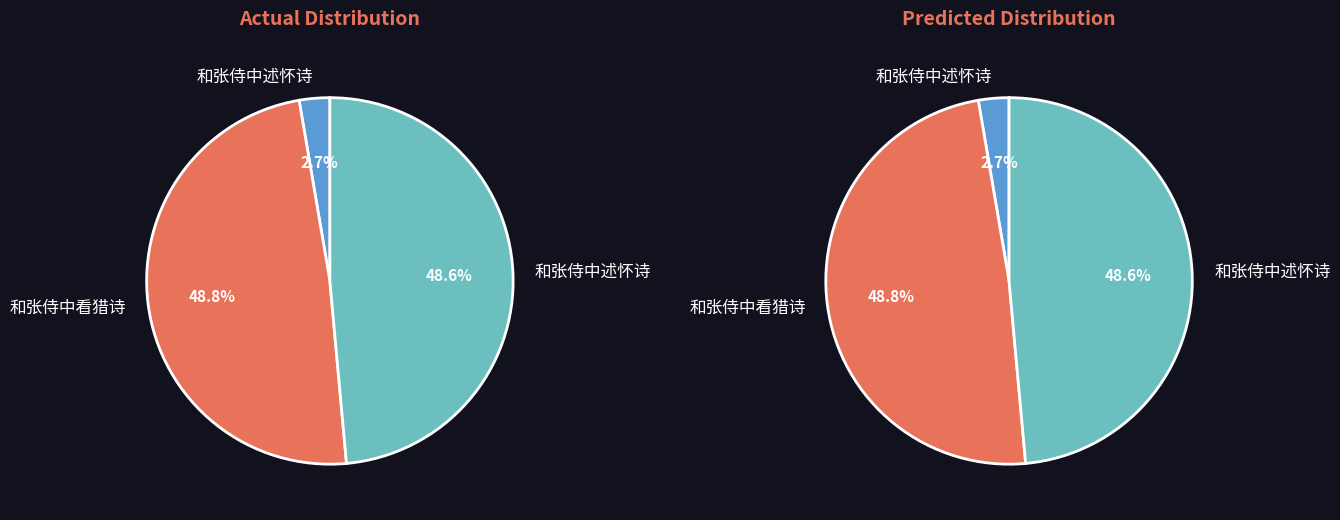

How many slices are in this pie chart?

3